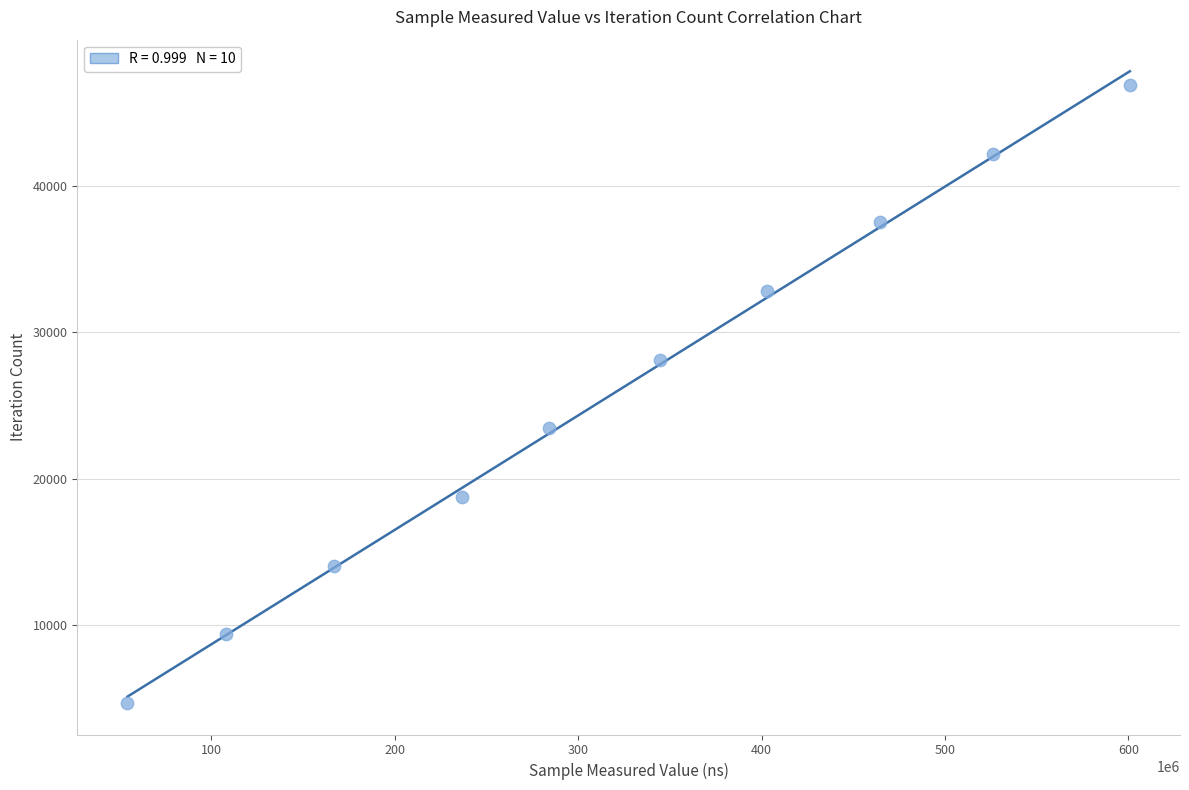

What is the average X value?

318845583